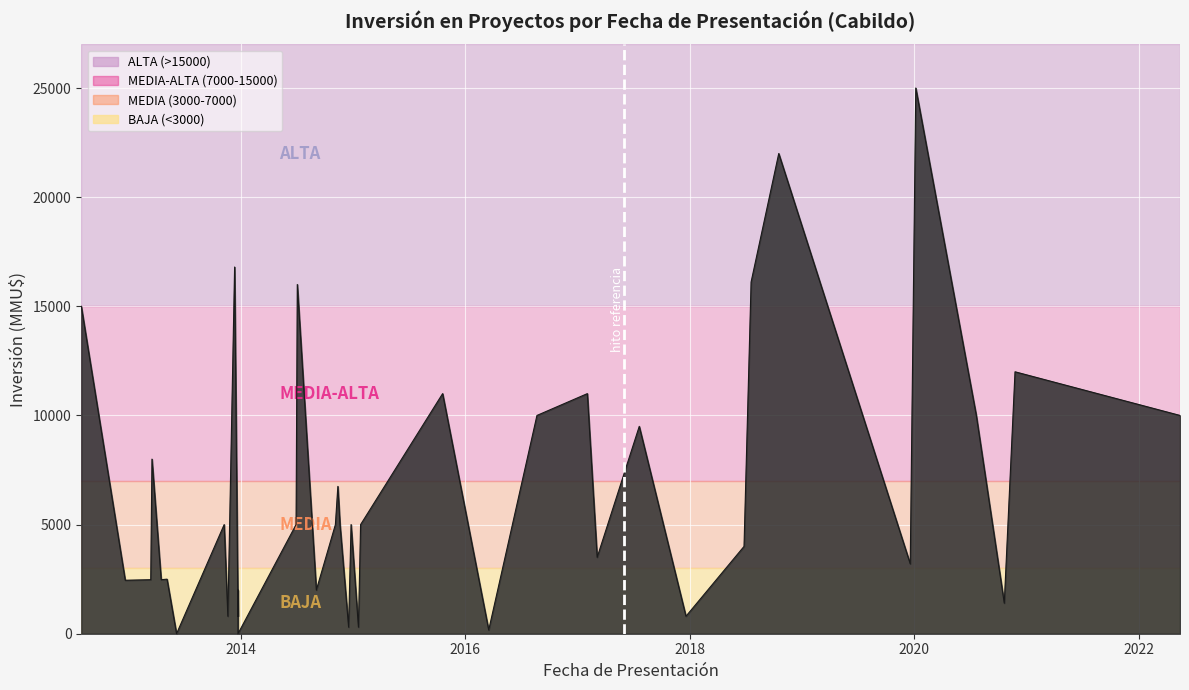

How many data points are less than 5000?

19